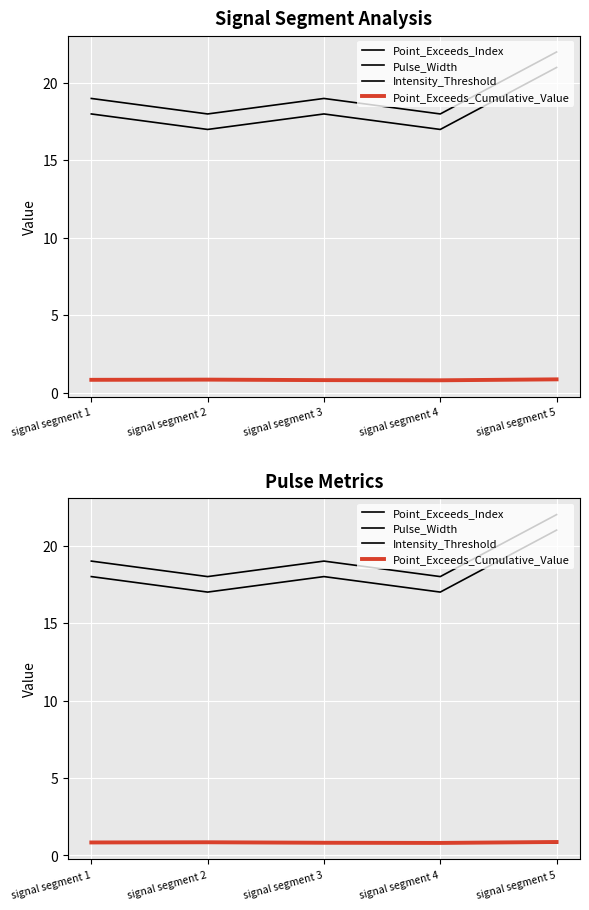

Which series changed the most between signal segment 1 and signal segment 4?

Point_Exceeds_Index